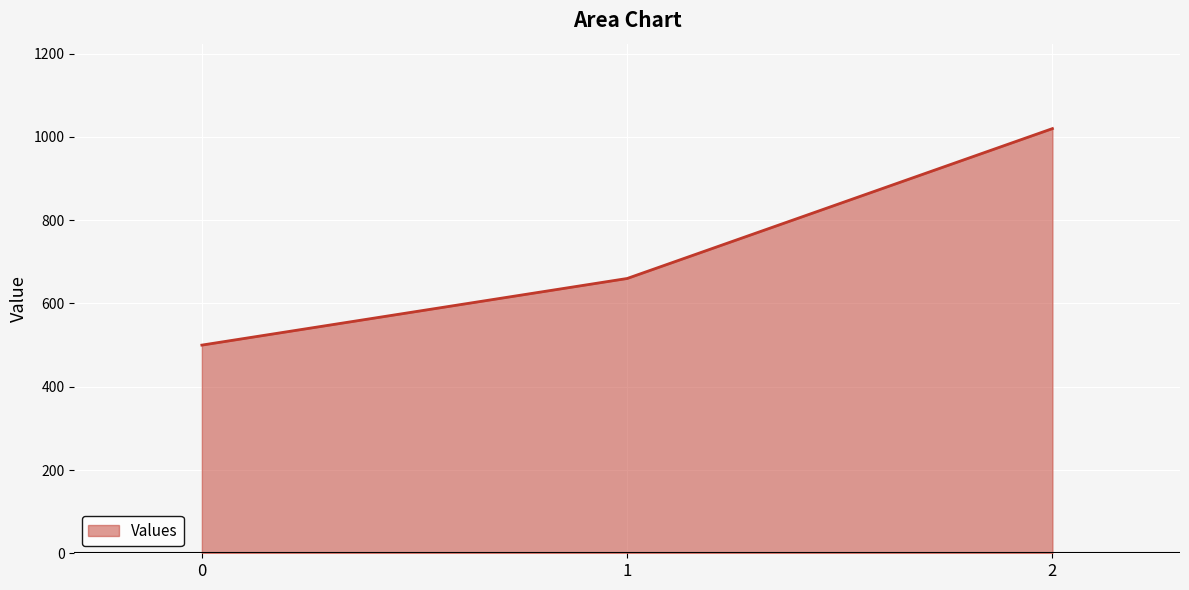

Read the value at 1, to the nearest 50.

650